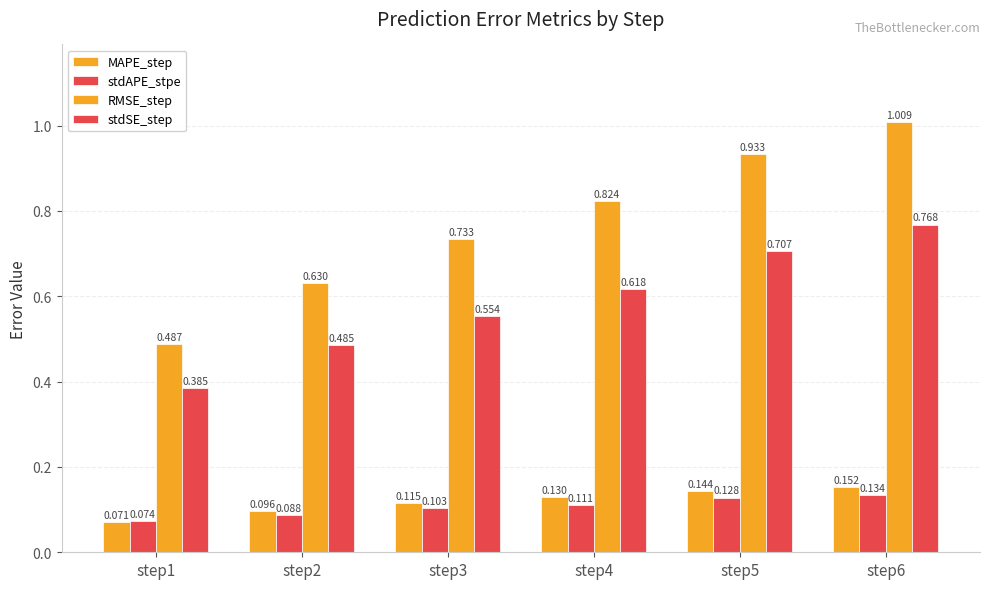

What is the maximum value shown in the chart?

1.0